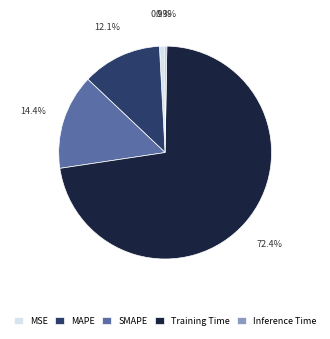

How many segments does this pie chart have?

5